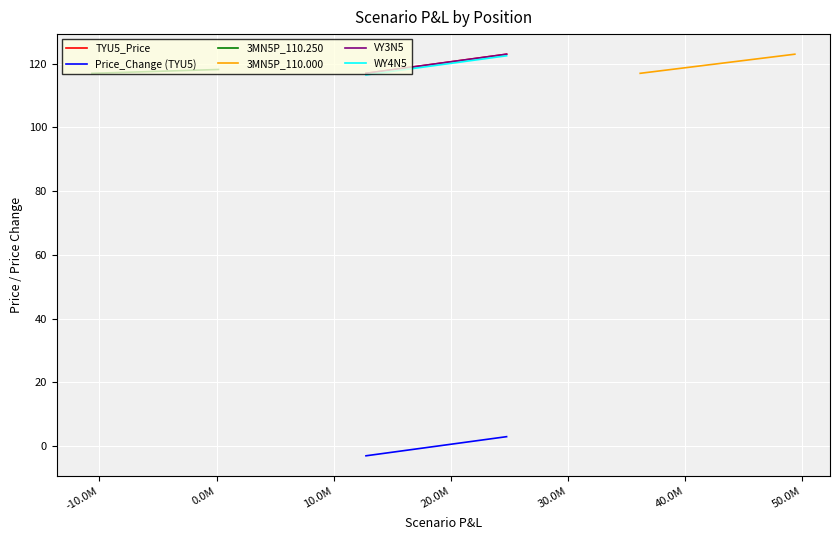

What is the difference between the WY4N5 values at 40.0M and 20.0M?

1.0